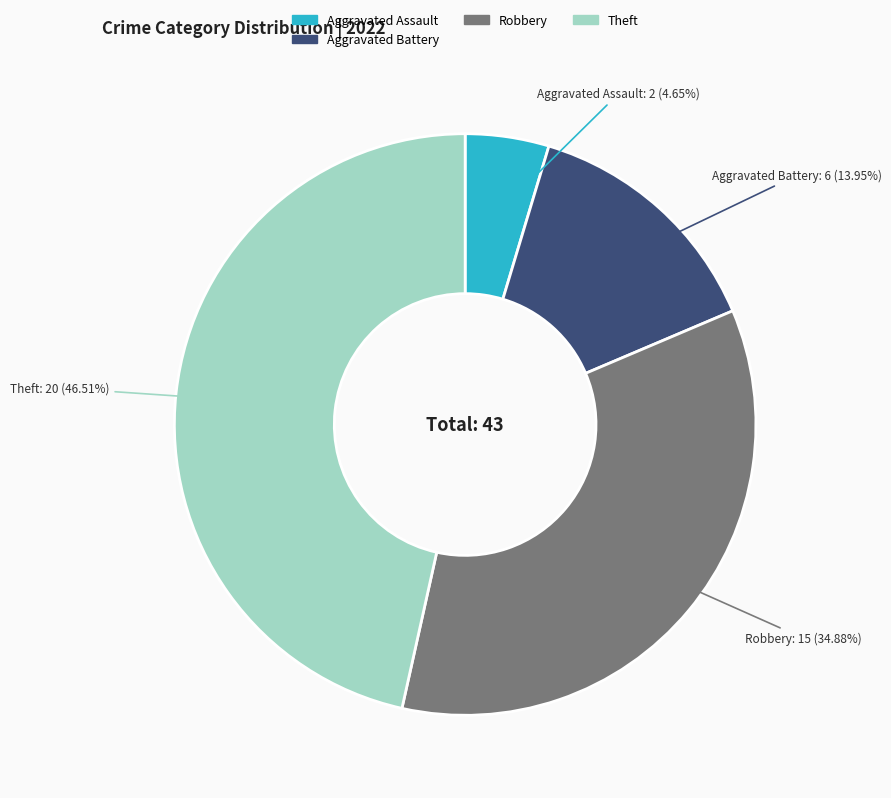

How many slices are in this pie chart?

4